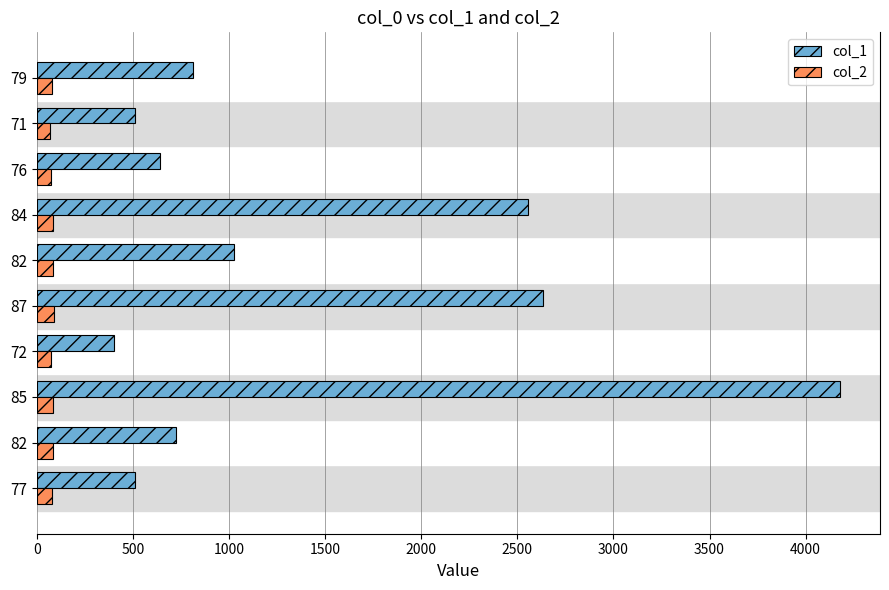

At which label is col_1 closest to 2291?

84